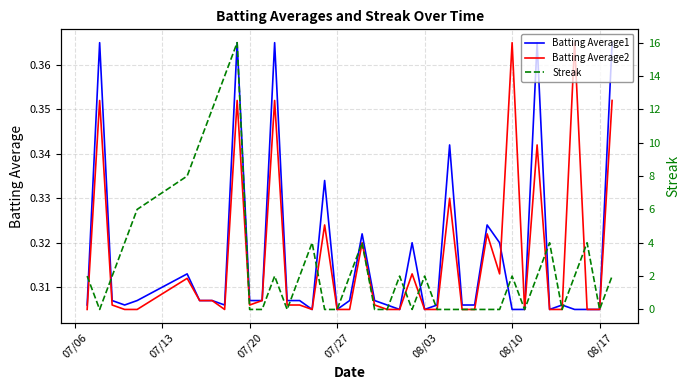

After their last crossing, which series has the higher values: Batting Average1 or Streak?

Streak